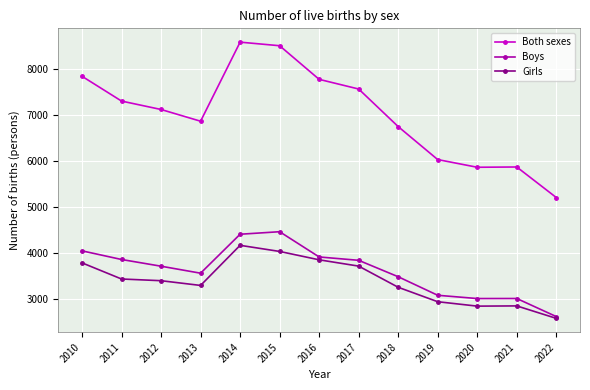

Rank the series at 2011 from highest to lowest value.

Both sexes, Boys, Girls